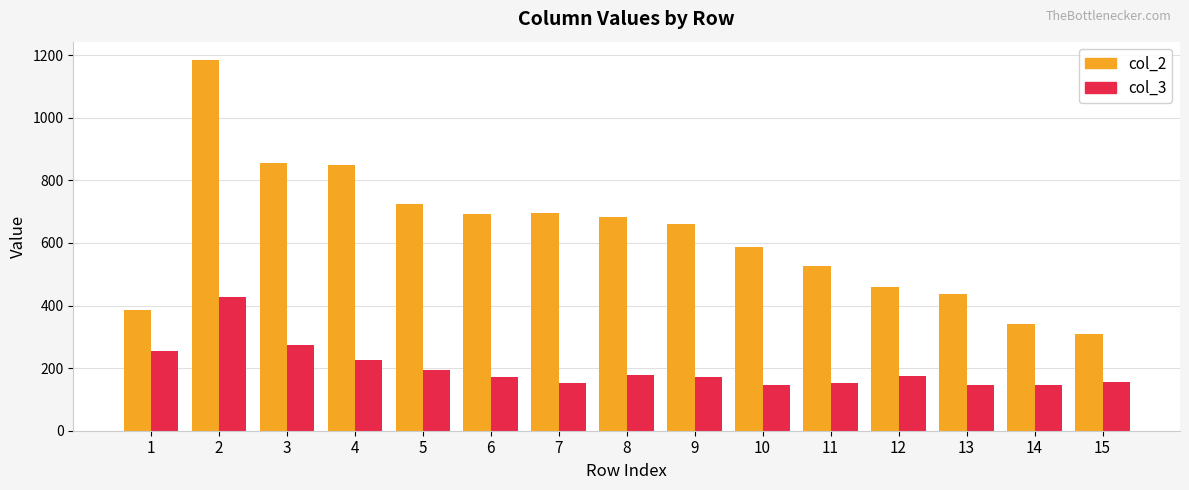

Which series has the largest total across all categories?

col_2